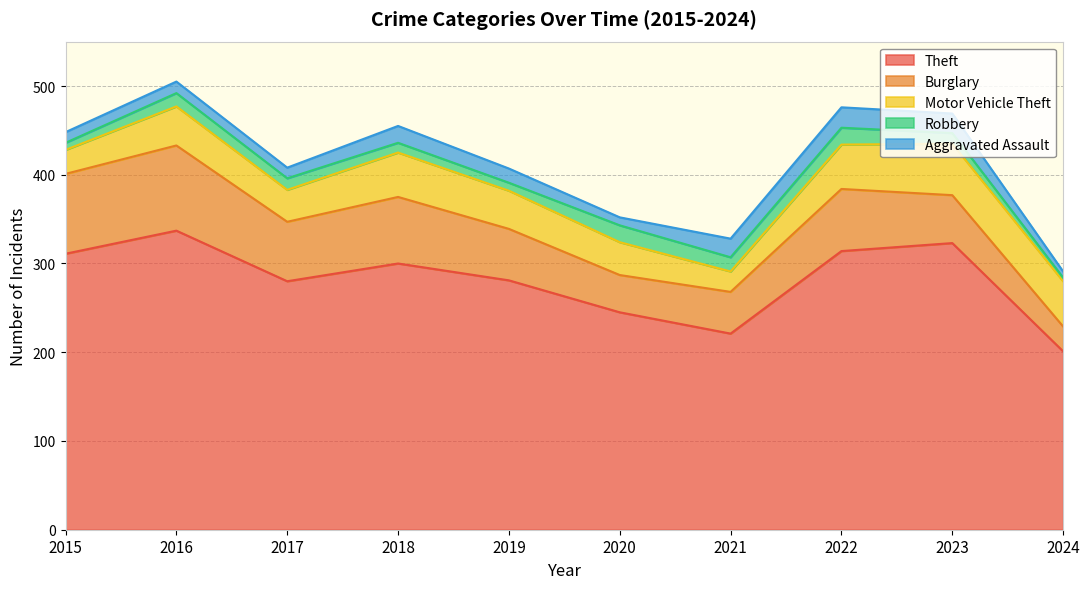

What is the difference between the maximum and minimum values in the Robbery series?

15